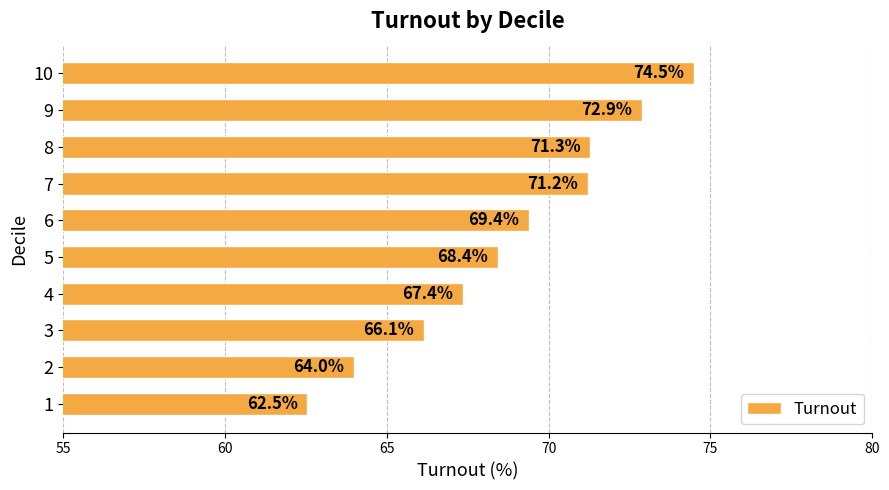

True or false: the data shows 26.7 at 7.

False